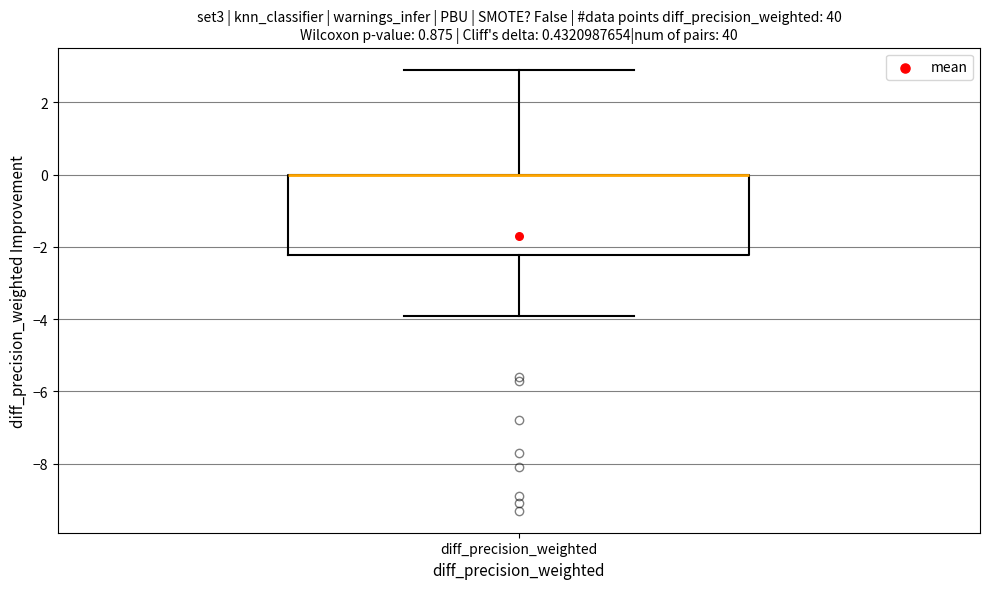

Read this box plot against the y-axis: the position of the median line, the range covered by the box, and the ends of both whiskers. The values are not printed on the chart, so give them approximately, as read against the axis.

median 0.0 (drawn on the box's upper edge), box -2.2 to 0.0, whiskers -3.8 to 3.0